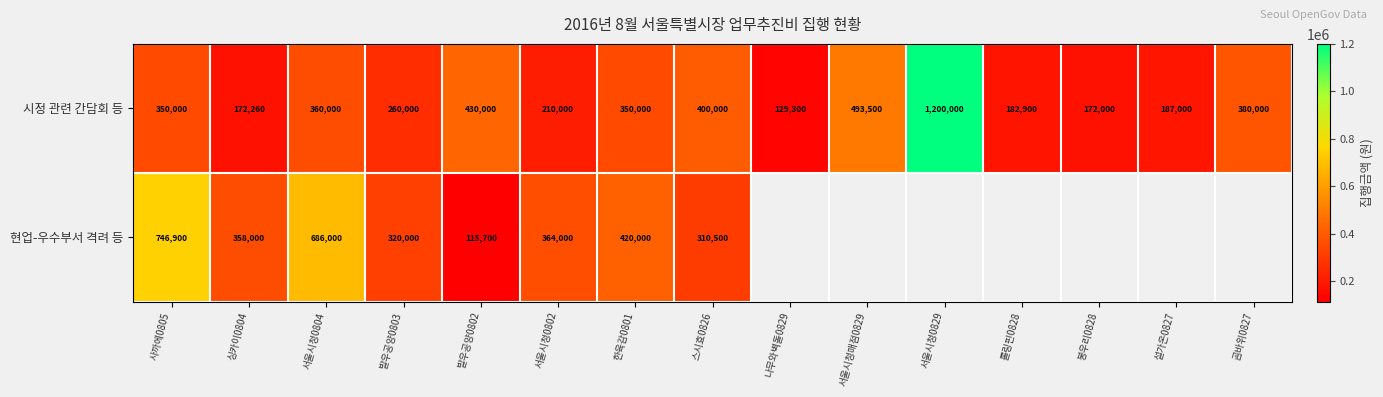

Count the number of data series in this chart.

2